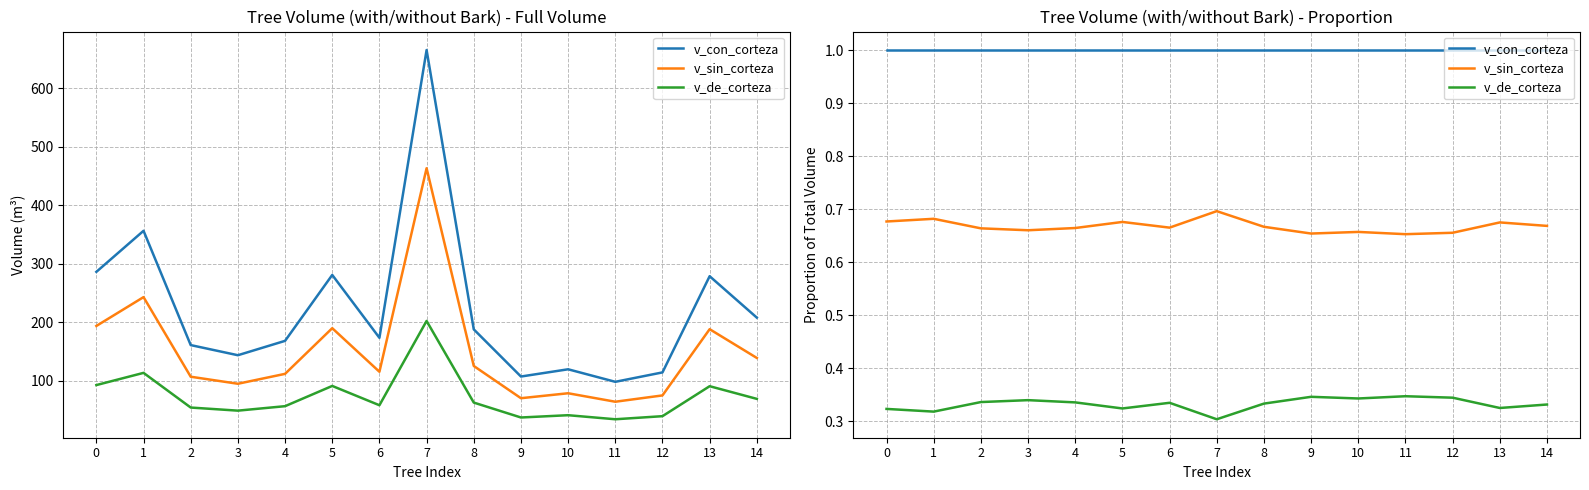

True or false: v_con_corteza and v_sin_corteza intersect in this chart.

False